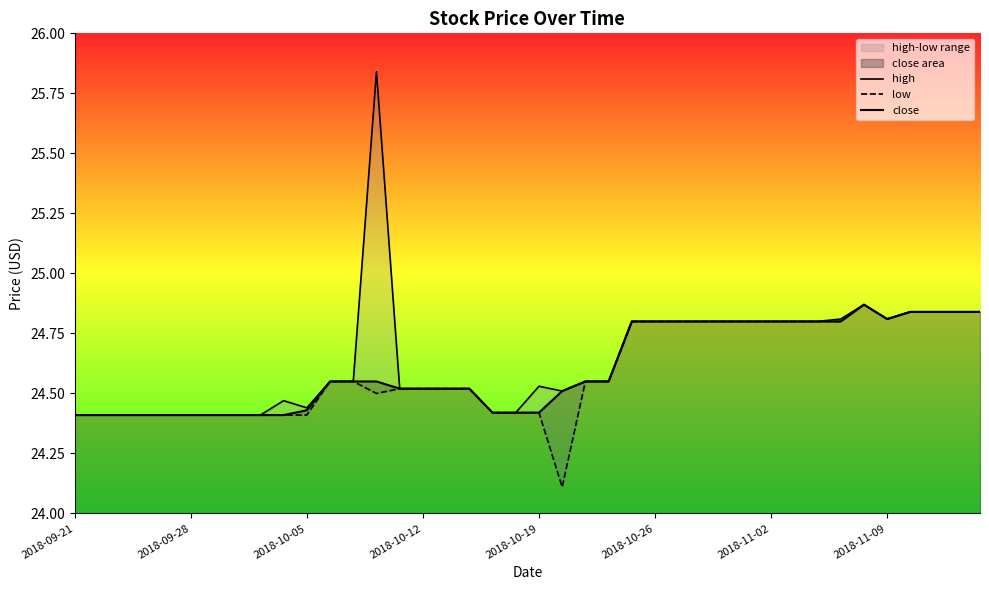

Between 10 and 23, which is larger?

23